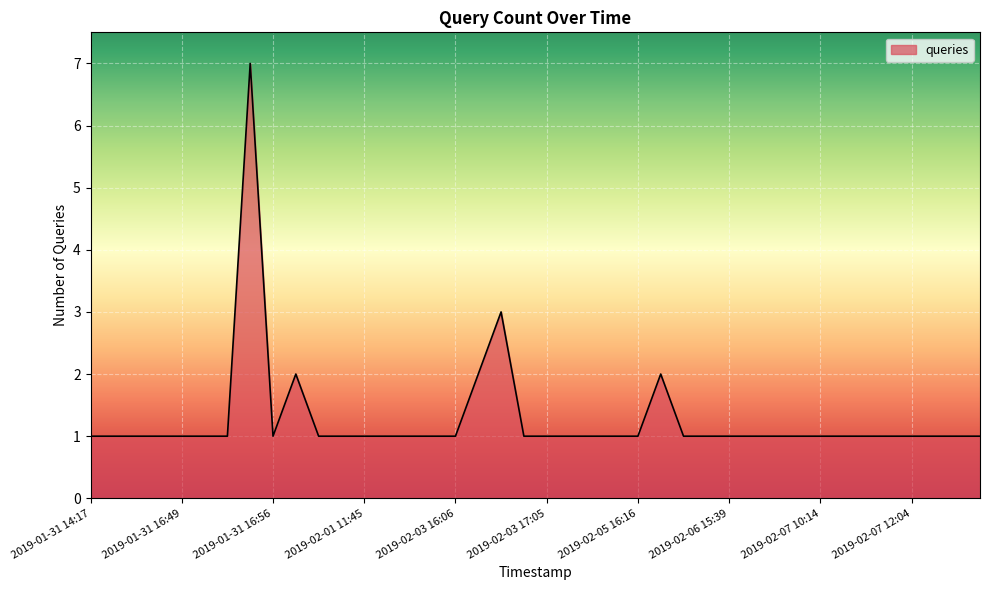

Reading left to right, list all the values displayed in this chart.

1	1	1	1	1	1	1	7	1	2	1	1	1	1	1	1	1	2	3	1	1	1	1	1	1	2	1	1	1	1	1	1	1	1	1	1	1	1	1	1